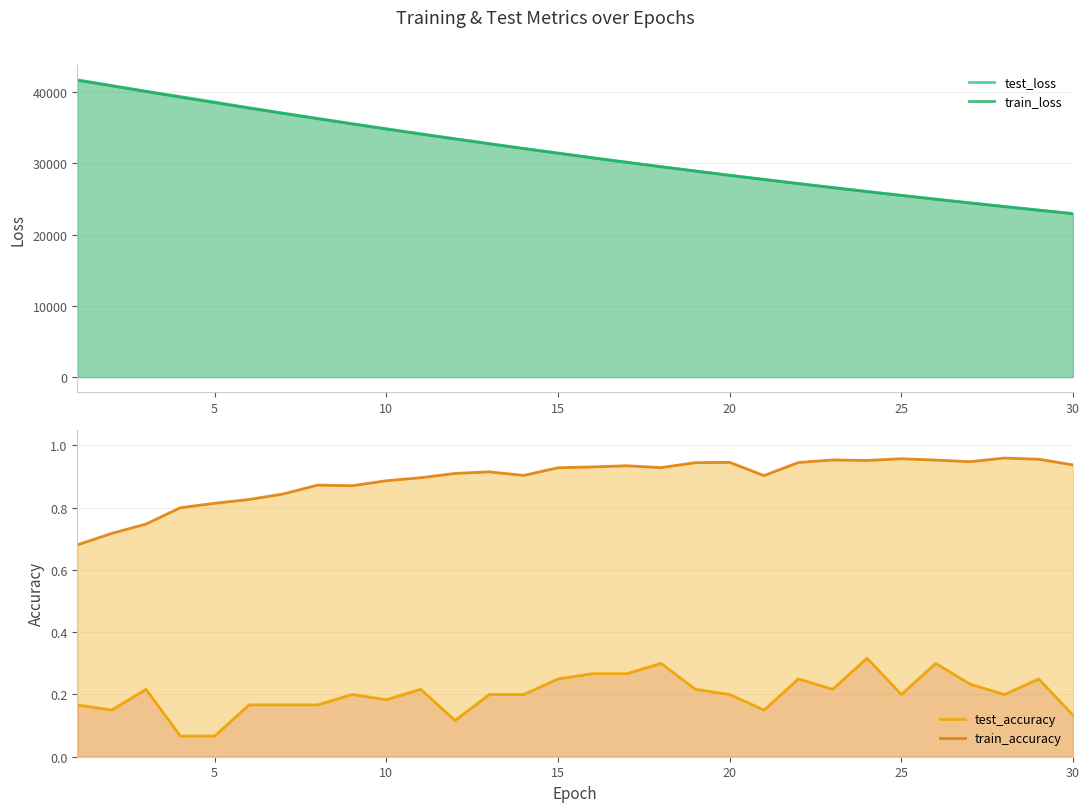

True or false: test_loss has a value of 60416.2 at 5.

False